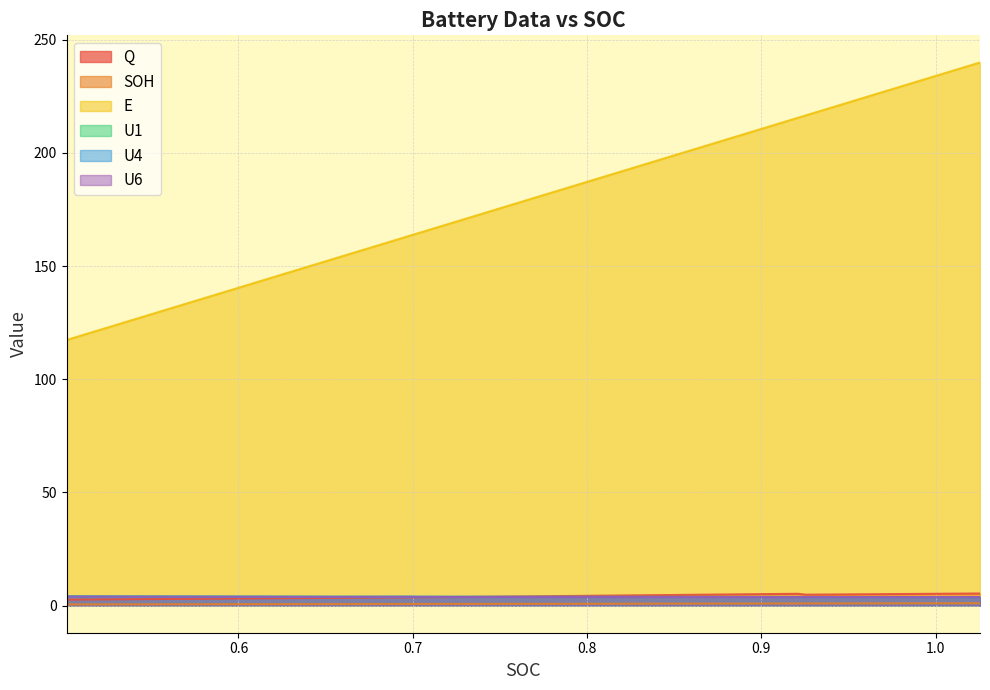

How many data points in E are above 216?

8